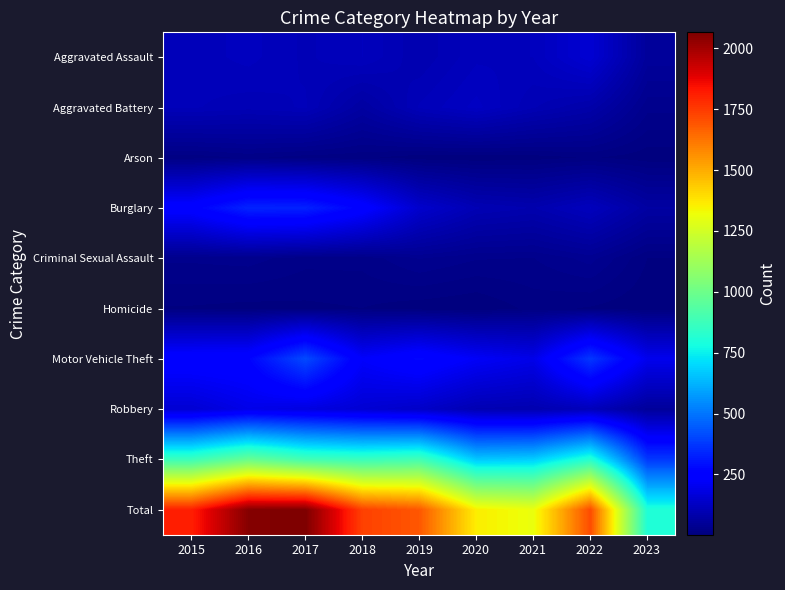

What is the minimum value shown in the chart?

2